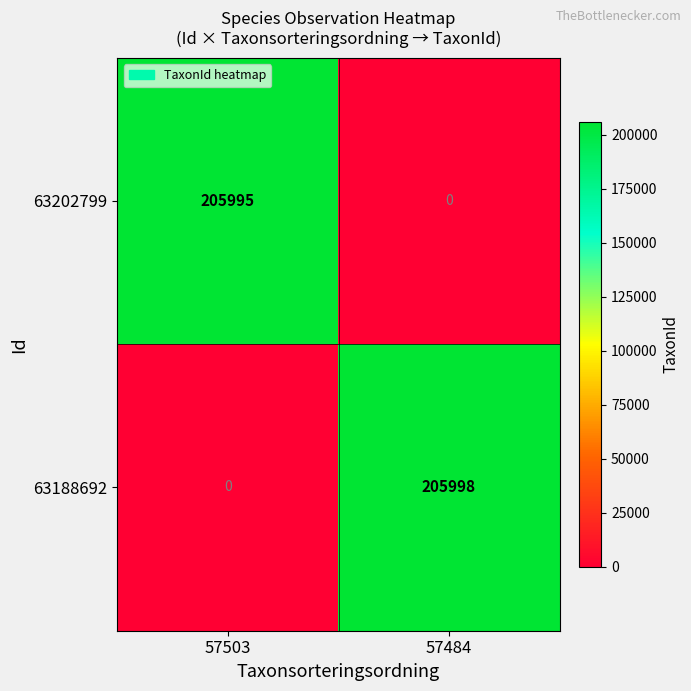

Reading left to right, transcribe all the data shown in this chart.

63202799: 57503=205995	57484=0
63188692: 57503=0	57484=205998